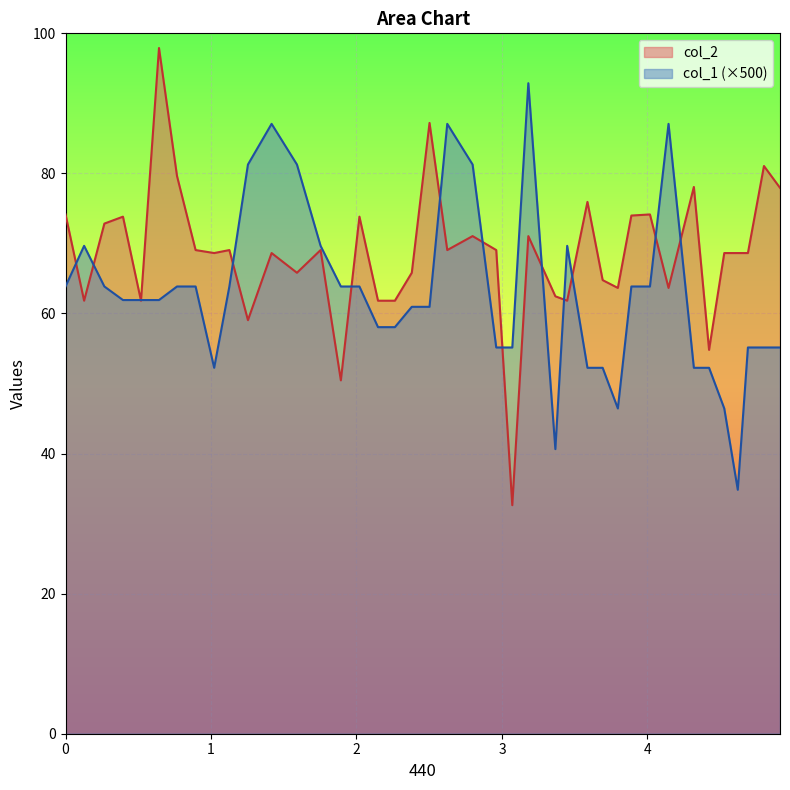

Rank the series by their maximum value, from highest to lowest.

col_2, col_1 (×500)